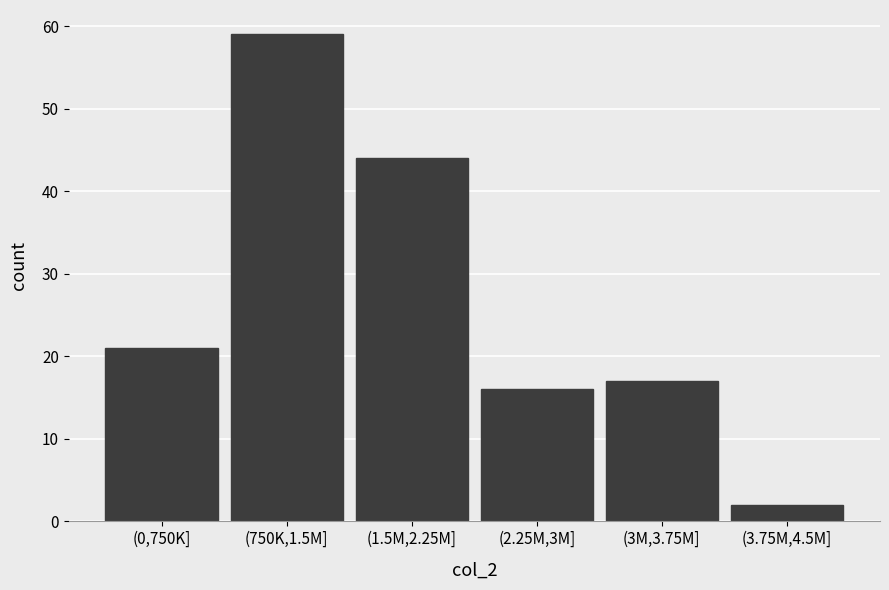

Reading left to right, extract all data points from this chart.

(0,750K]=21	(750K,1.5M]=59	(1.5M,2.25M]=44	(2.25M,3M]=16	(3M,3.75M]=17	(3.75M,4.5M]=2